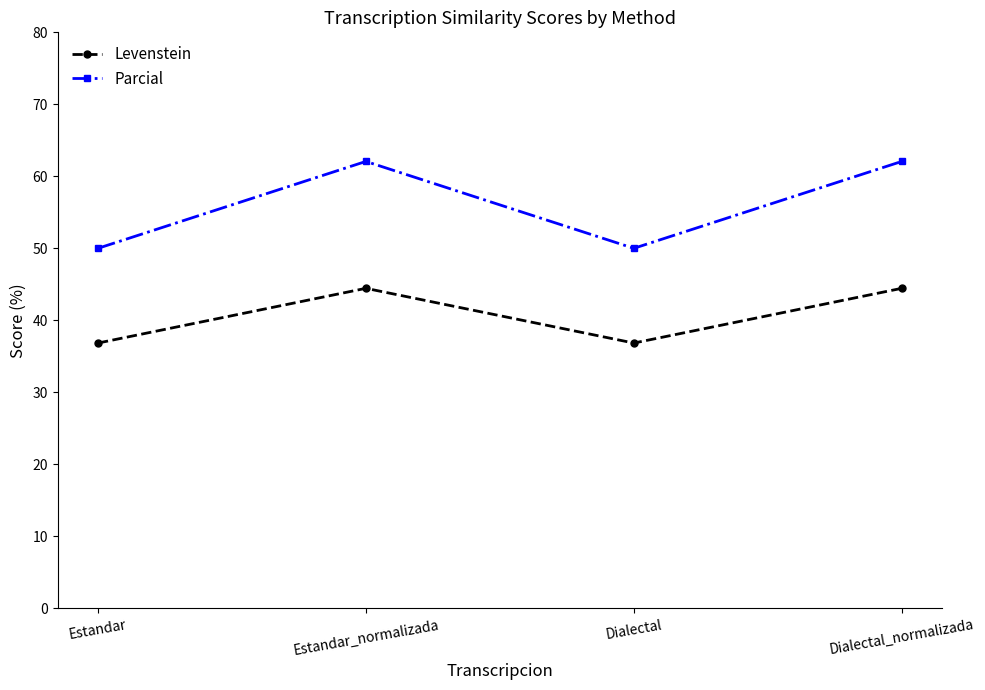

True or false: Levenstein and Parcial cross at least once.

False